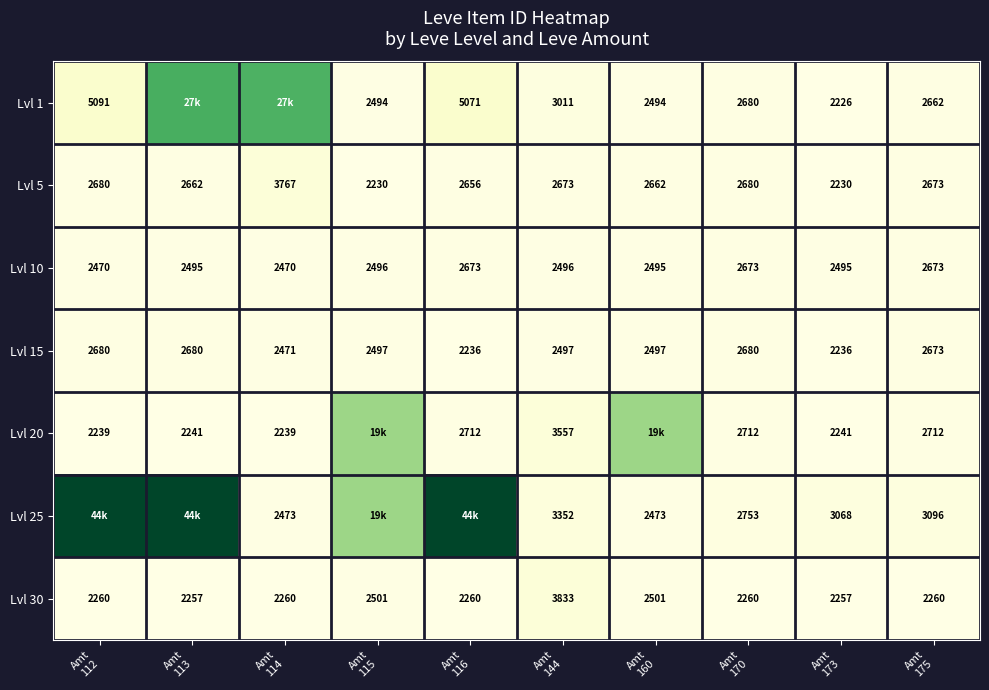

What is the difference between the maximum and minimum values in the Lvl 10 series?

203